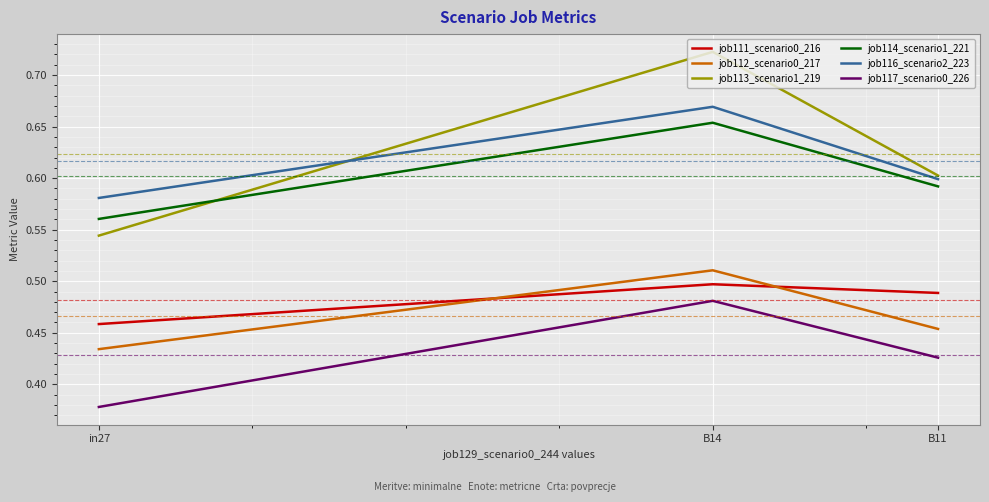

At which label is job114_scenario1_221 closest to 0?

in27